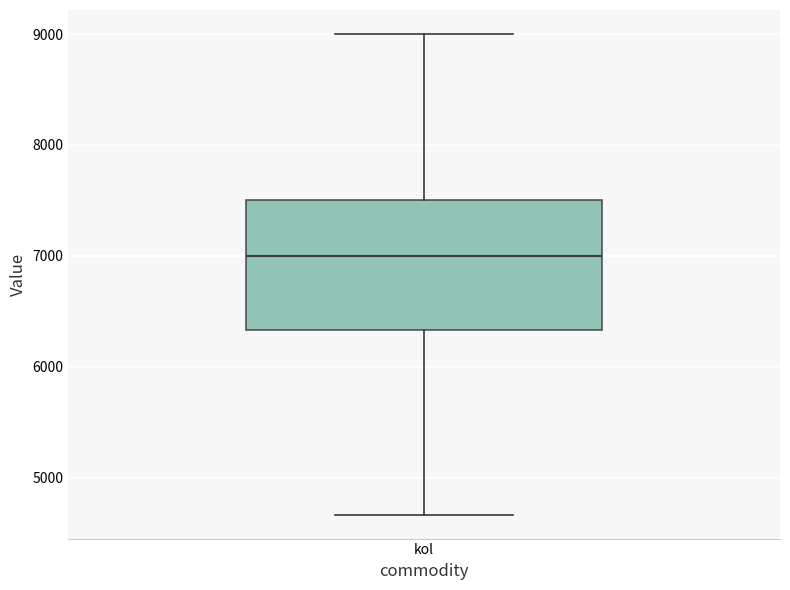

Where is the lower edge of the box for kol on the y-axis? The values are not printed on the chart, so give them approximately, as read against the axis.

6300